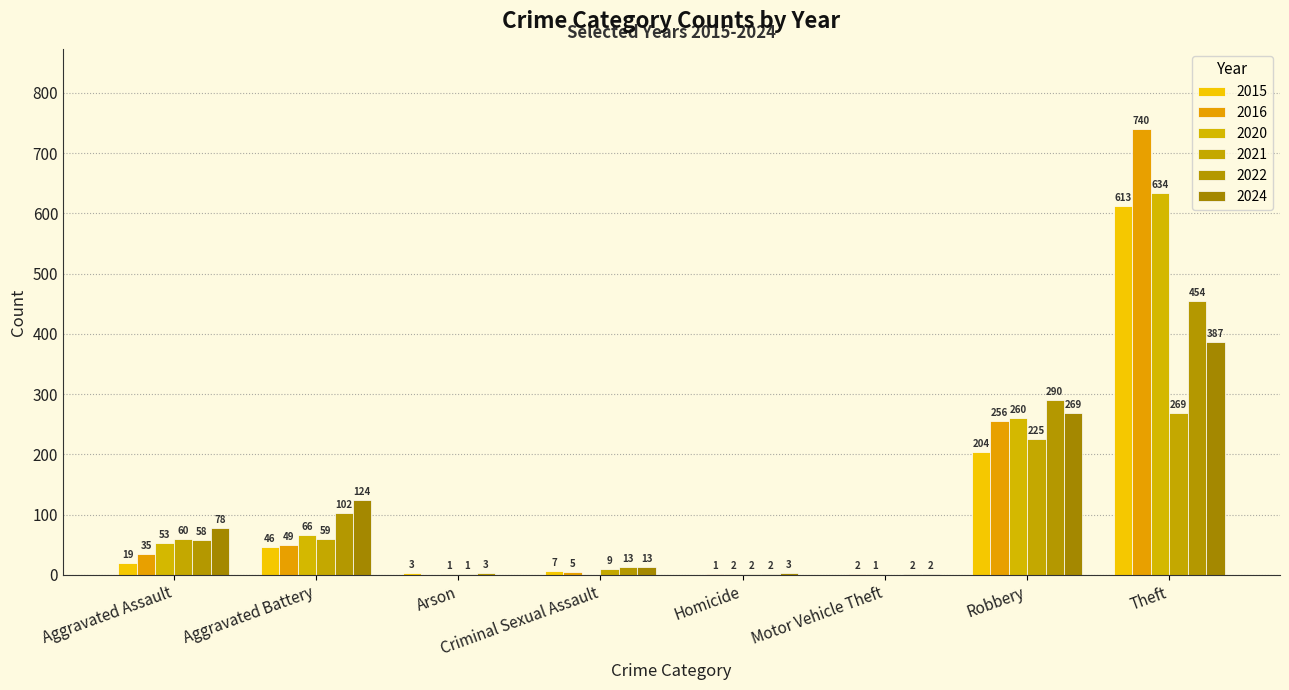

Reading left to right, transcribe all the data shown in this chart.

2020: Aggravated Assault=53	Aggravated Battery=66	Arson=1	Criminal Sexual Assault=0	Homicide=2	Motor Vehicle Theft=1	Robbery=260	Theft=634
2021: Aggravated Assault=60	Aggravated Battery=59	Arson=1	Criminal Sexual Assault=9	Homicide=2	Motor Vehicle Theft=0	Robbery=225	Theft=269
2022: Aggravated Assault=58	Aggravated Battery=102	Arson=3	Criminal Sexual Assault=13	Homicide=2	Motor Vehicle Theft=2	Robbery=290	Theft=454
2016: Aggravated Assault=35	Aggravated Battery=49	Arson=0	Criminal Sexual Assault=5	Homicide=1	Motor Vehicle Theft=2	Robbery=256	Theft=740
2015: Aggravated Assault=19	Aggravated Battery=46	Arson=3	Criminal Sexual Assault=7	Homicide=0	Motor Vehicle Theft=0	Robbery=204	Theft=613
2024: Aggravated Assault=78	Aggravated Battery=124	Arson=0	Criminal Sexual Assault=13	Homicide=3	Motor Vehicle Theft=2	Robbery=269	Theft=387